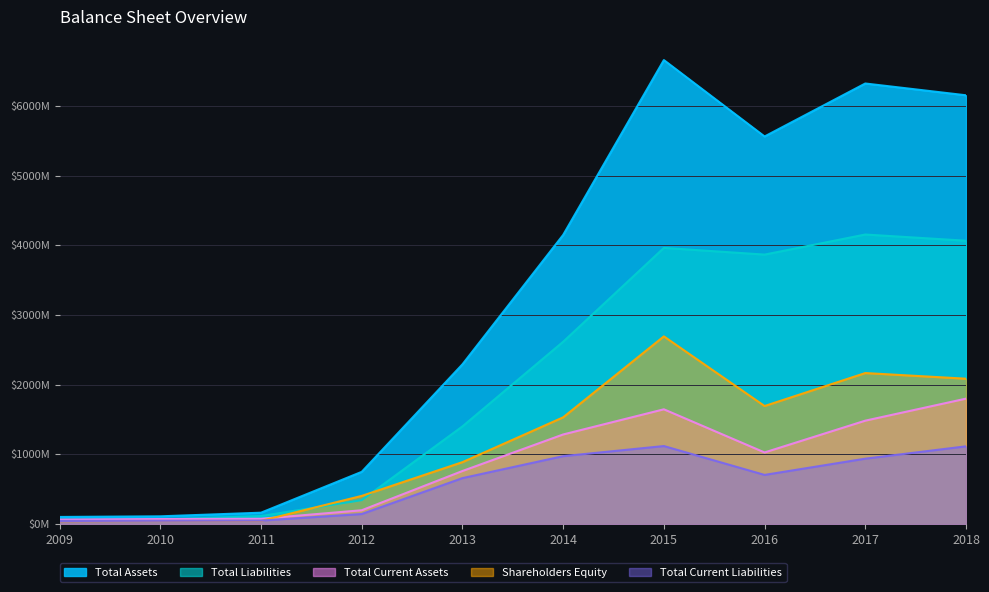

At which category is the sum across all series the highest?

2015